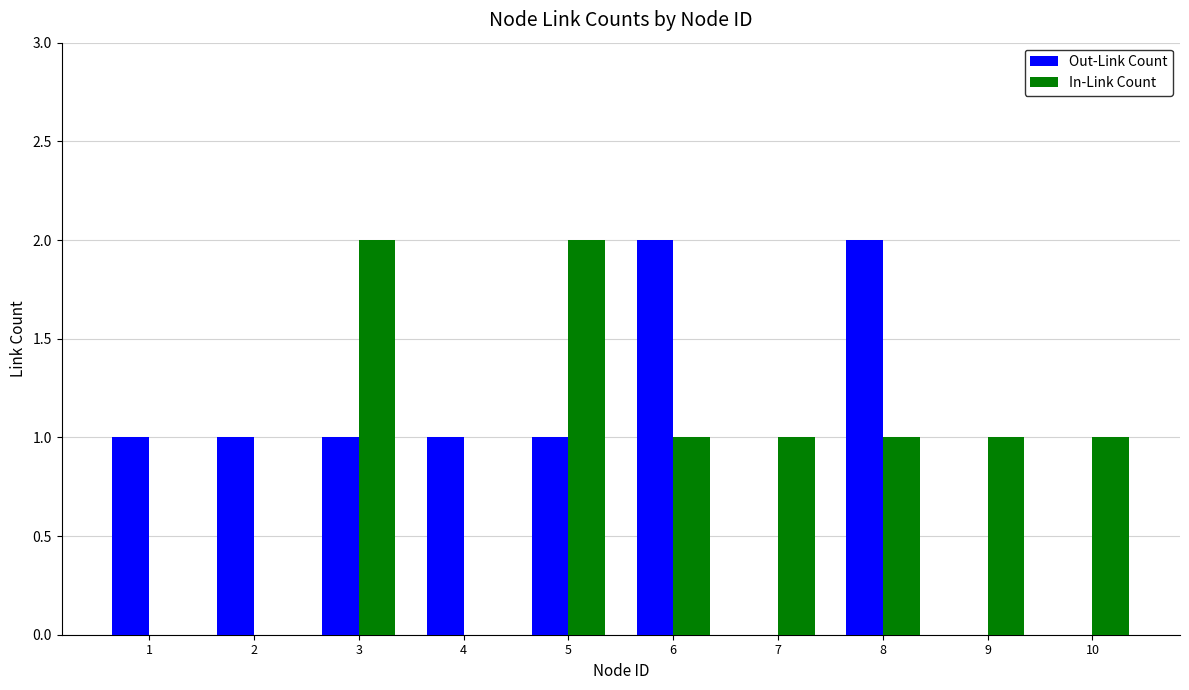

Reading right to left, transcribe all the data shown in this chart.

Out-Link Count: 10=0	9=0	8=2	7=0	6=2	5=1	4=1	3=1	2=1	1=1
In-Link Count: 10=1	9=1	8=1	7=1	6=1	5=2	4=0	3=2	2=0	1=0